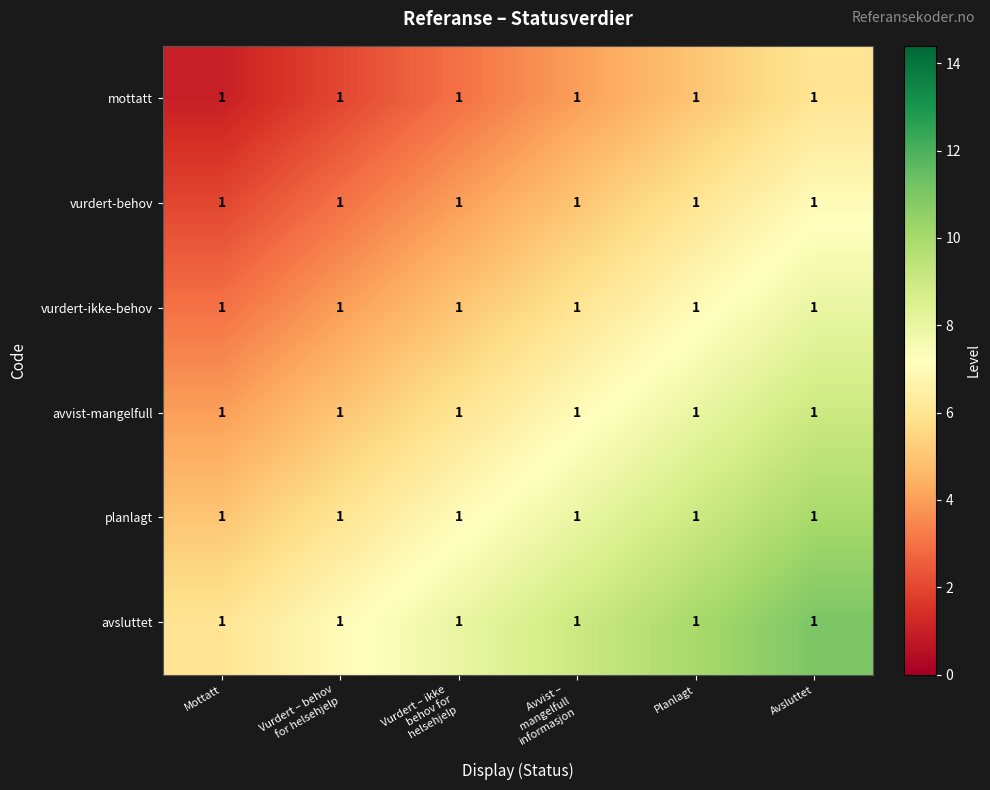

What is the spread (max minus min) of values at Avsluttet?

5